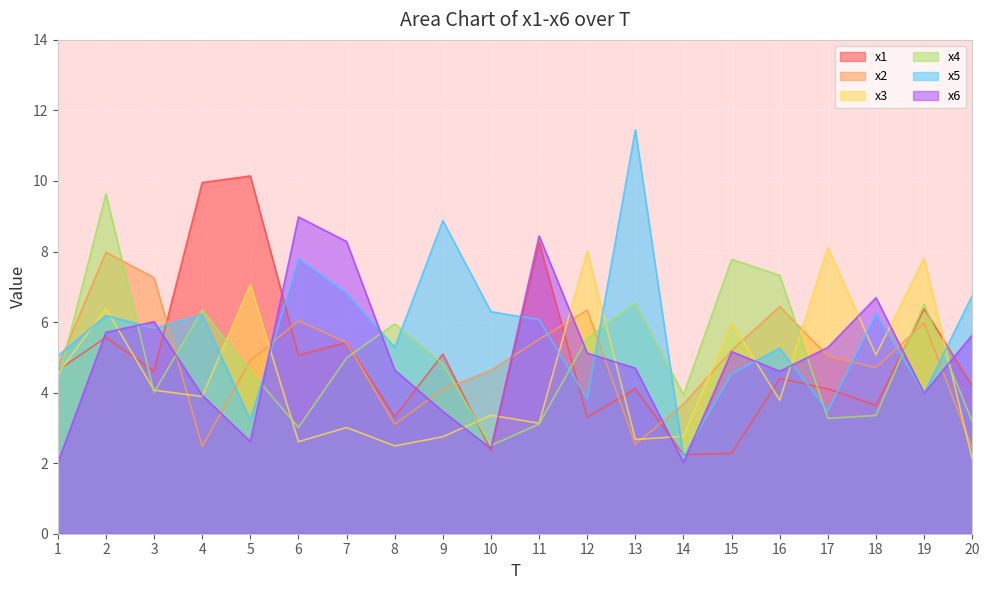

What is the value of the x5 point at the 1st from the left?

5.0